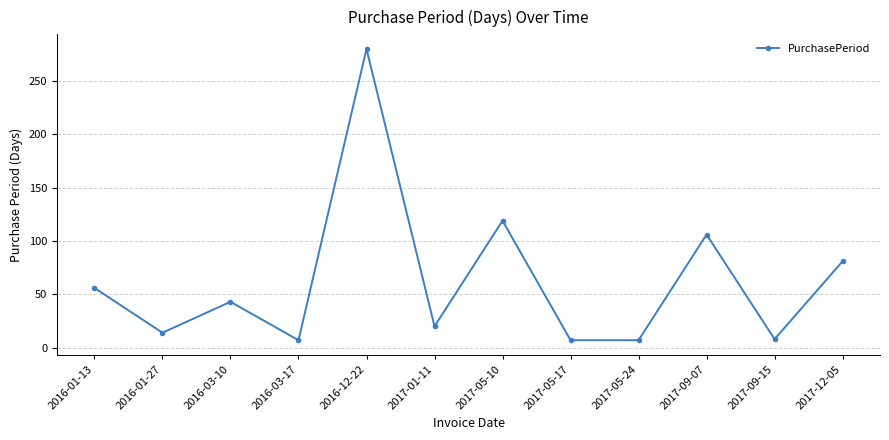

Is it true that the value at 2017-05-10 is 119?

True